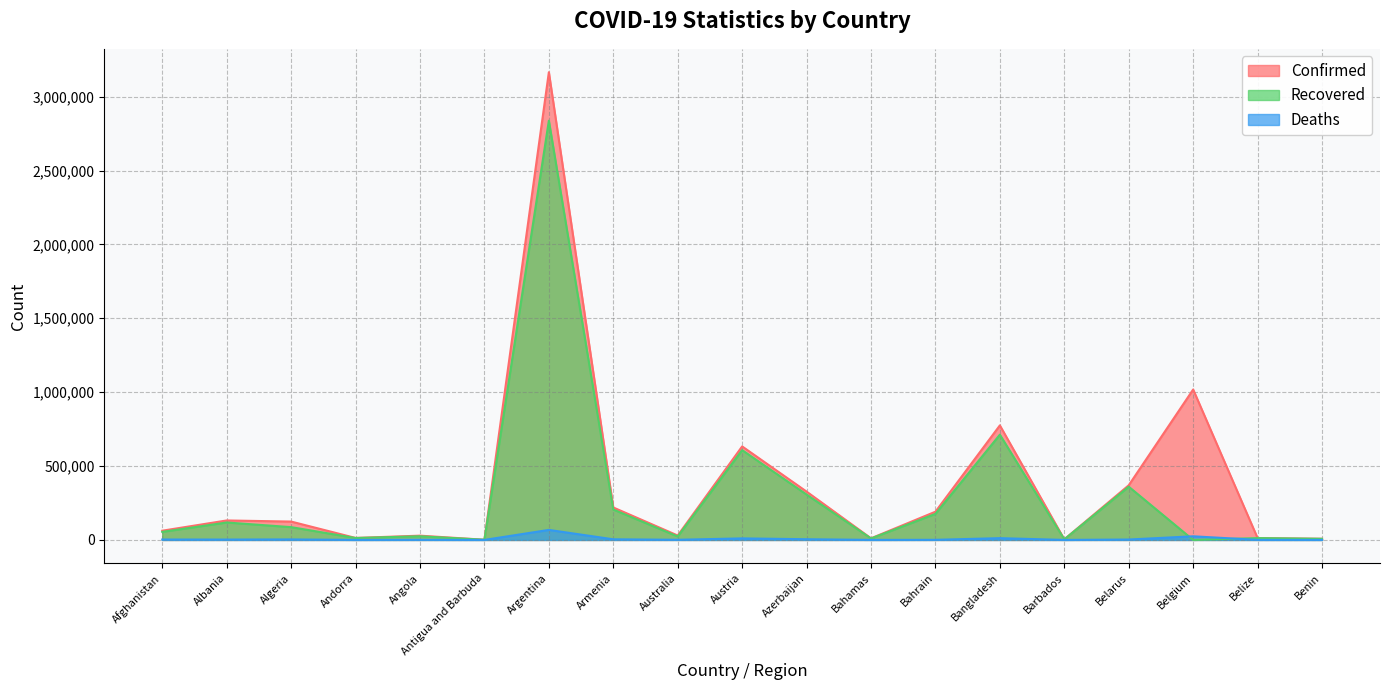

How many values in Recovered are above zero?

18